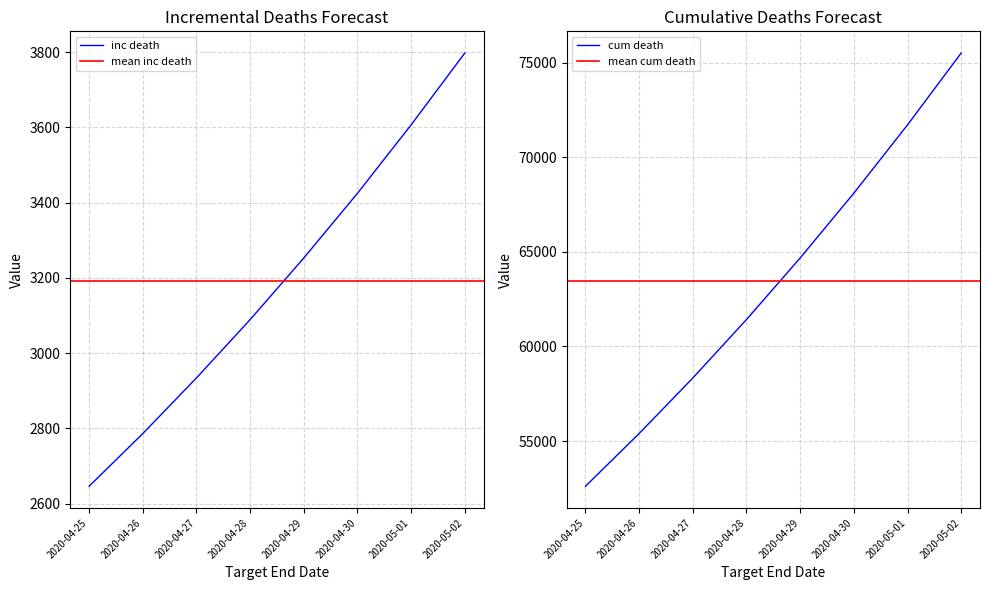

Reading left to right, what are all the values shown in this chart?

inc death: 2020-04-25=2646	2020-04-26=2786	2020-04-27=2934	2020-04-28=3089	2020-04-29=3253	2020-04-30=3425	2020-05-01=3607	2020-05-02=3798
cum death: 2020-04-25=52609	2020-04-26=55396	2020-04-27=58330	2020-04-28=61419	2020-04-29=64672	2020-04-30=68098	2020-05-01=71705	2020-05-02=75503